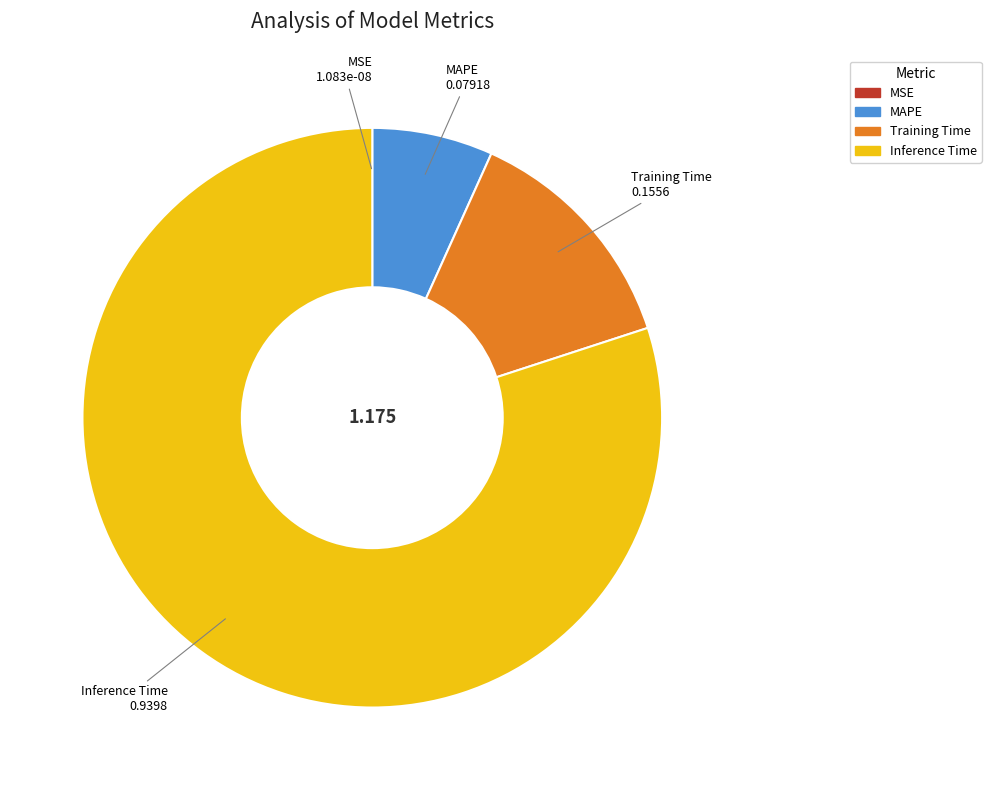

What is the largest slice in the pie chart?

Inference Time